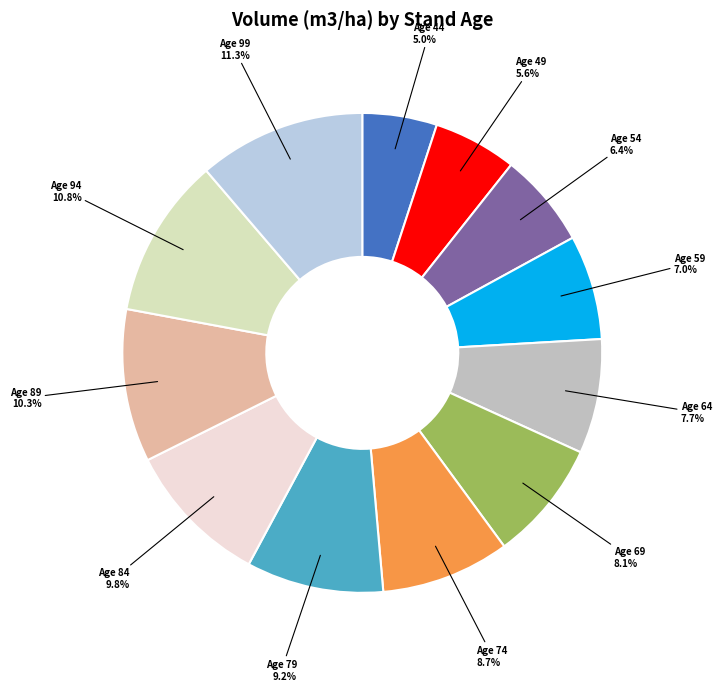

To the nearest percent, what percentage of the pie is Age 54?

6%